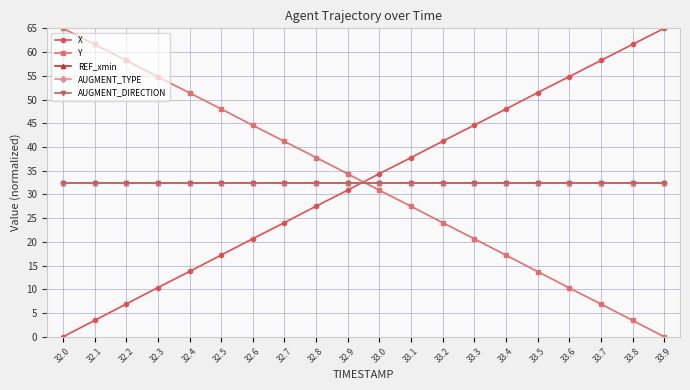

What is the label of the 16th point from the right?

32.4